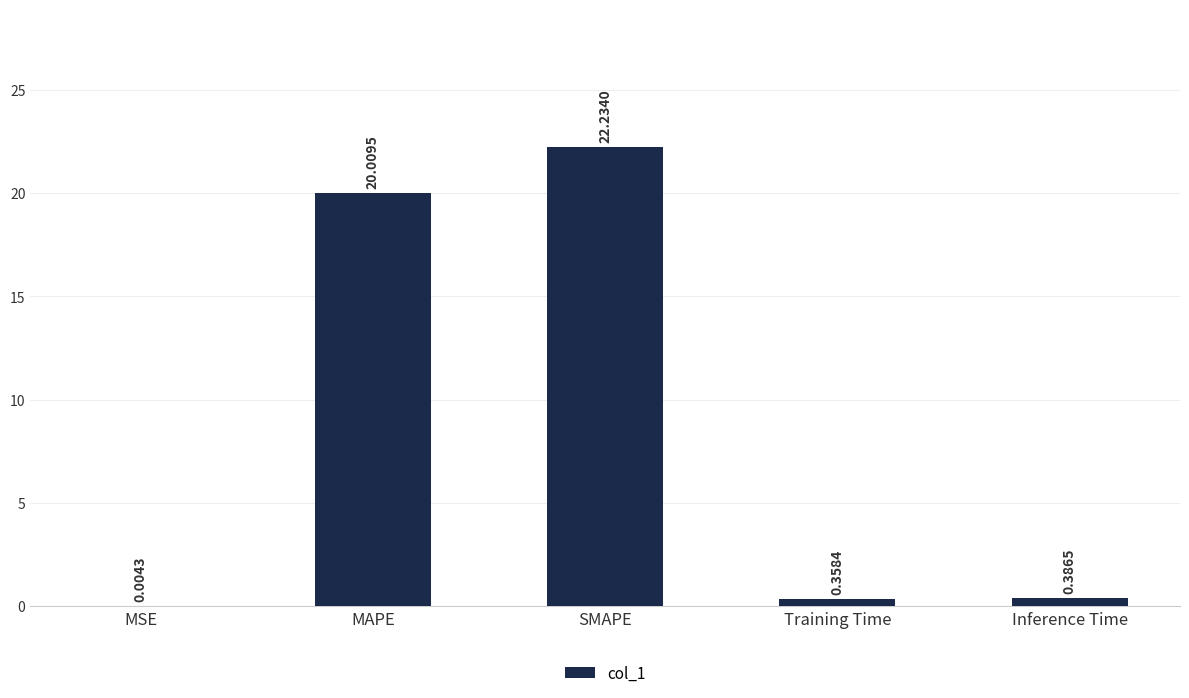

What is the change in value from MAPE to Inference Time?

-19.6